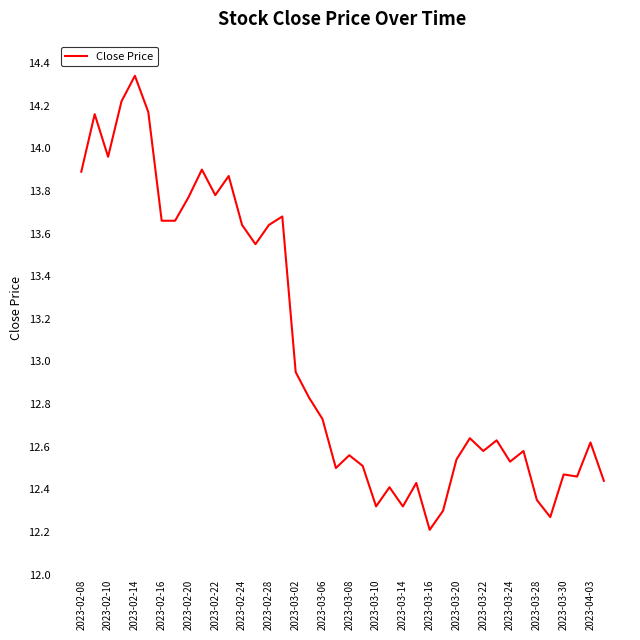

What is the minimum value shown in the chart?

12.2